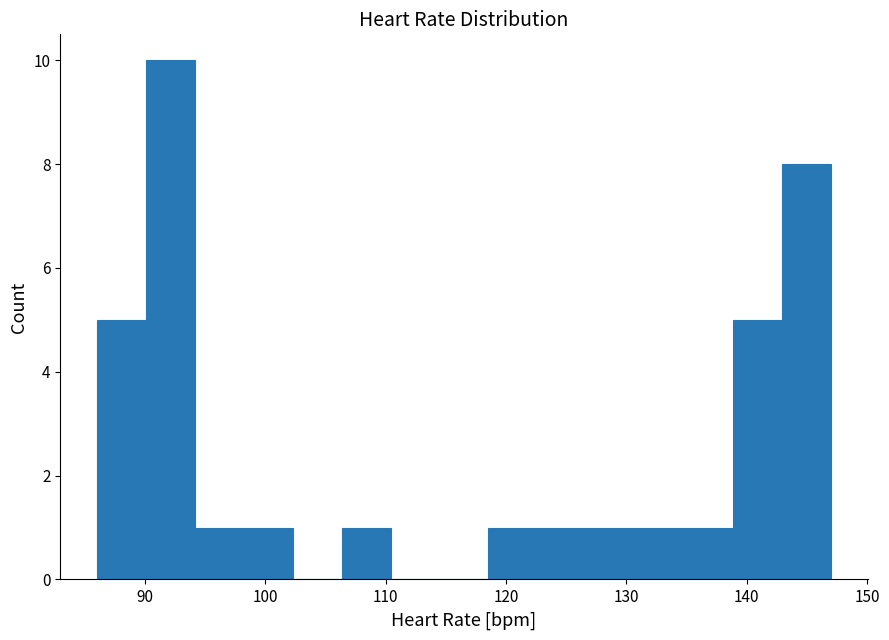

Reading left to right, list every bar in this chart as the range it spans on the x-axis followed by its height. Neither the bar edges nor the heights are printed on the chart, so give them approximately, as read against the axes.

86 to 90: 5
90 to 94: 10
94 to 98: 1
98 to 102: 1
102 to 106: 0
106 to 110: 1
110 to 114: 0
114 to 119: 0
119 to 123: 1
123 to 127: 1
127 to 131: 1
131 to 135: 1
135 to 139: 1
139 to 143: 5
143 to 147: 8